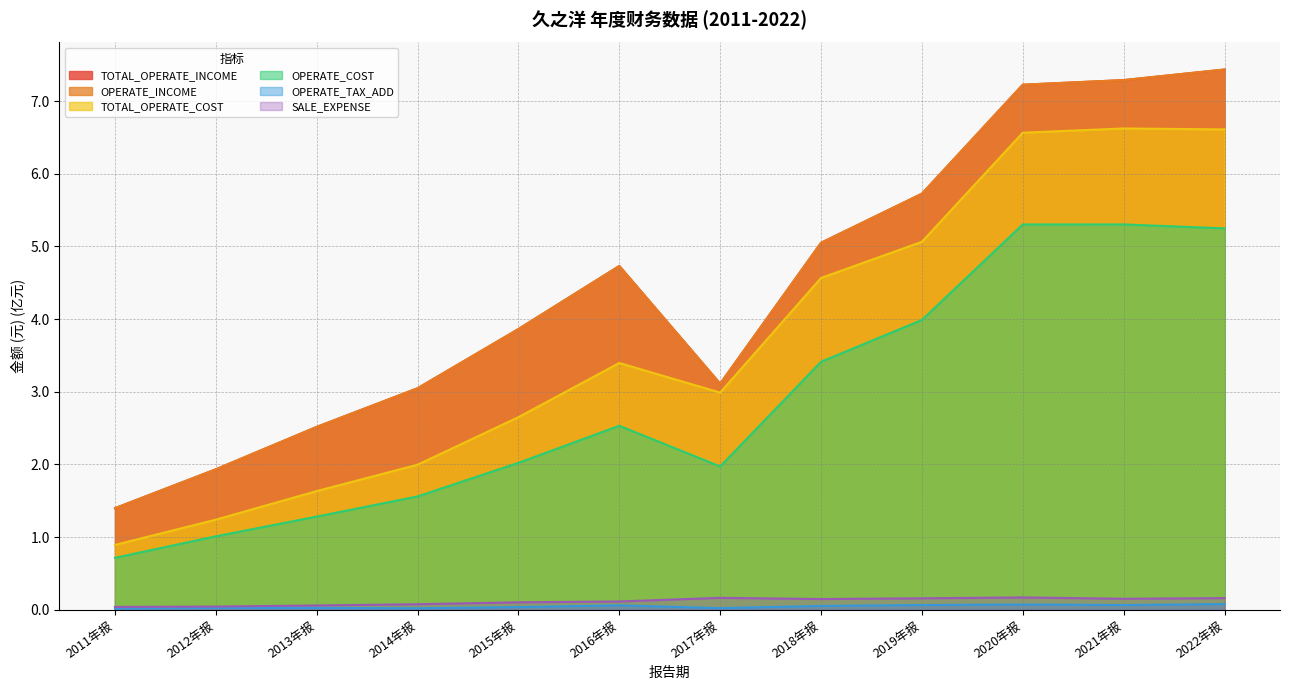

What is the approximate value of TOTAL_OPERATE_COST at 2013年报?

1.6